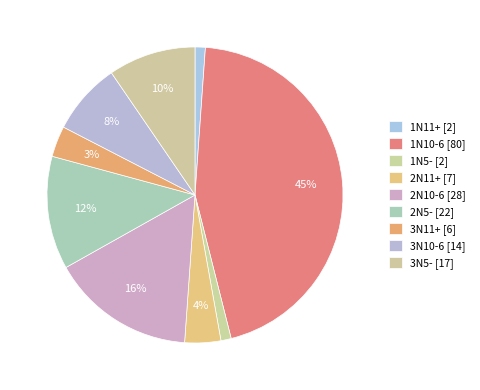

Which category has the biggest portion of the pie?

1N10-6